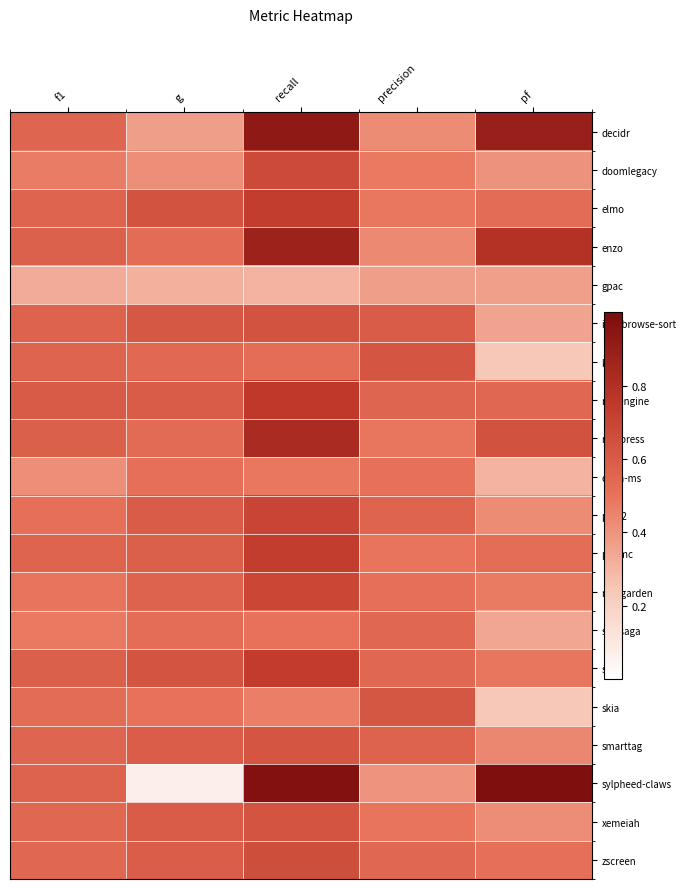

At g, list the series in order from smallest to largest.

sylpheed-claws, gpac, decidr, doomlegacy, skia, open-ms, salasaga, enzo, nicepress, ktc, rosegarden, pi-qmc, smarttag, zscreen, neoengine, pcsx2, xemeiah, img-browse-sort, sigil, elmo